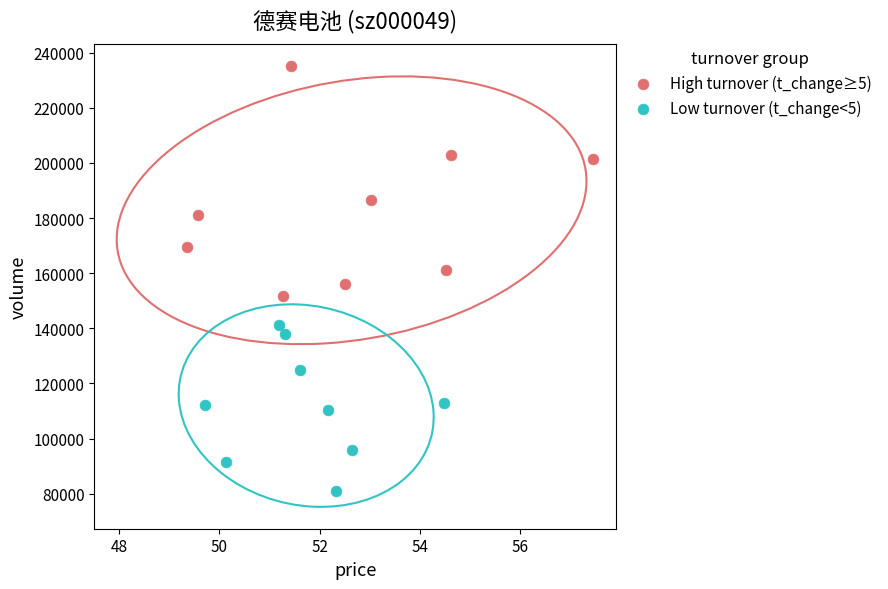

Which series has the widest spread of Y values?

High turnover (t_change≥5)